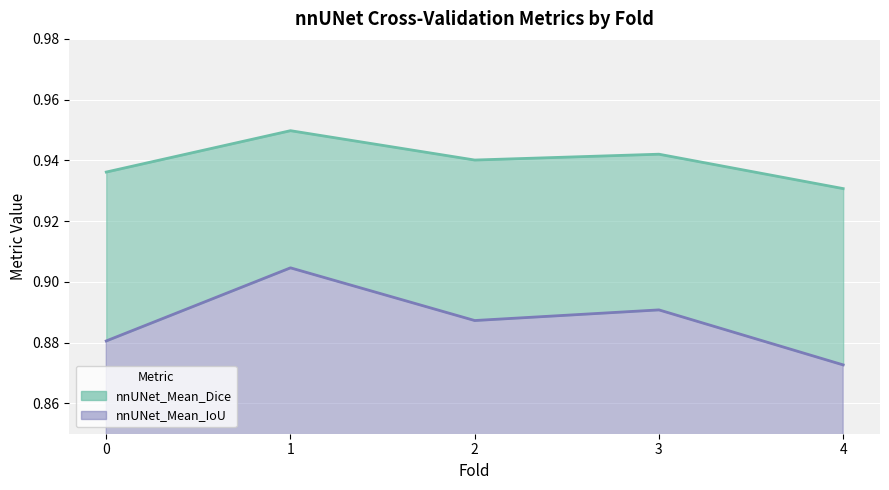

Rank the categories by nnUNet_Mean_IoU value from highest to lowest.

1, 3, 2, 0, 4